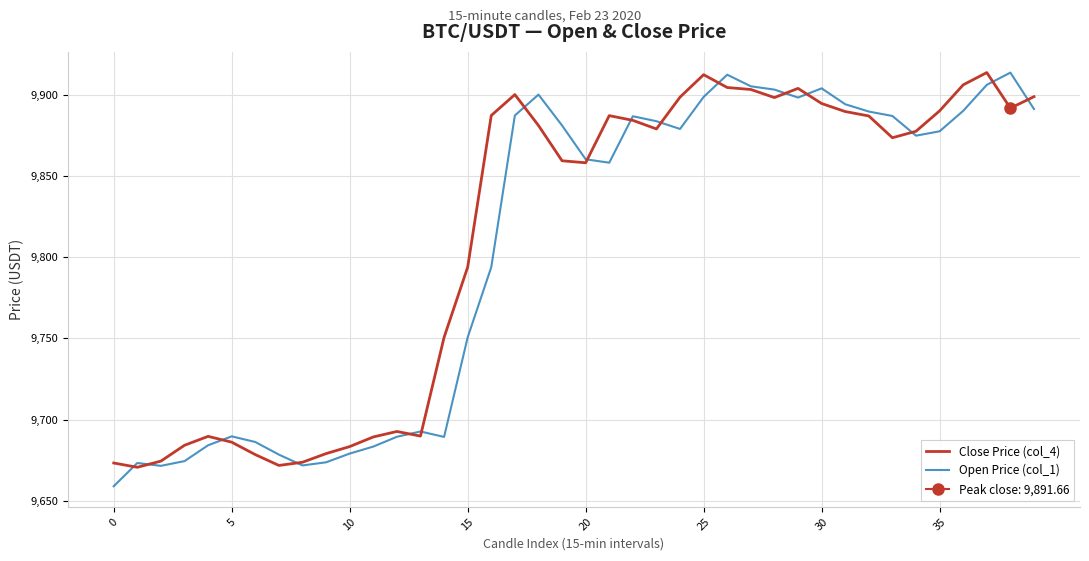

How many intersections are there between Open Price (col_1) and Close Price (col_4)?

16